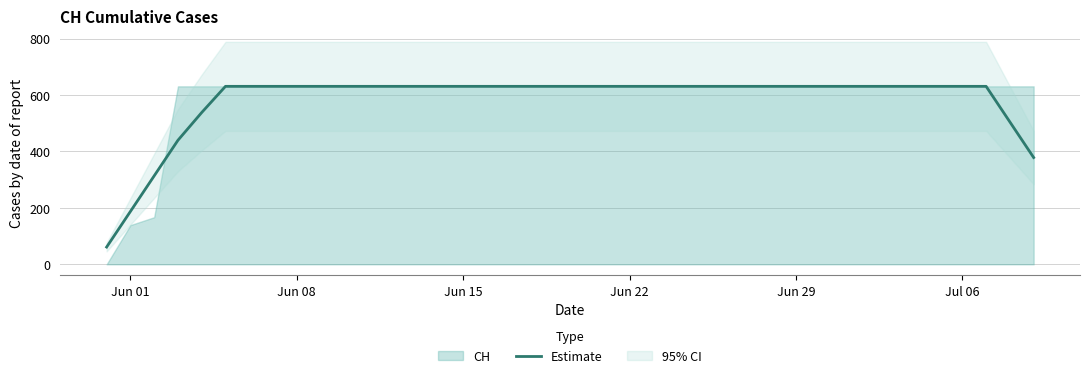

The chart shows a value of 631.0 at Jul 06. True or false?

True